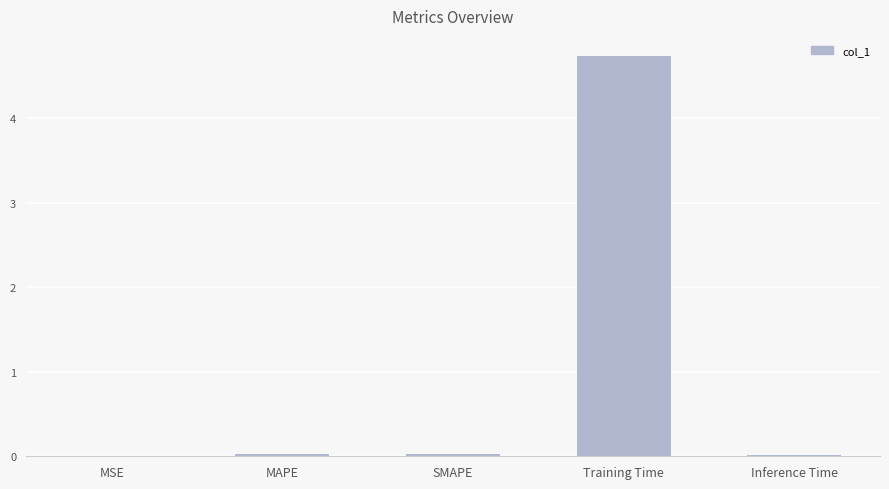

What is the maximum value shown in the chart?

4.7